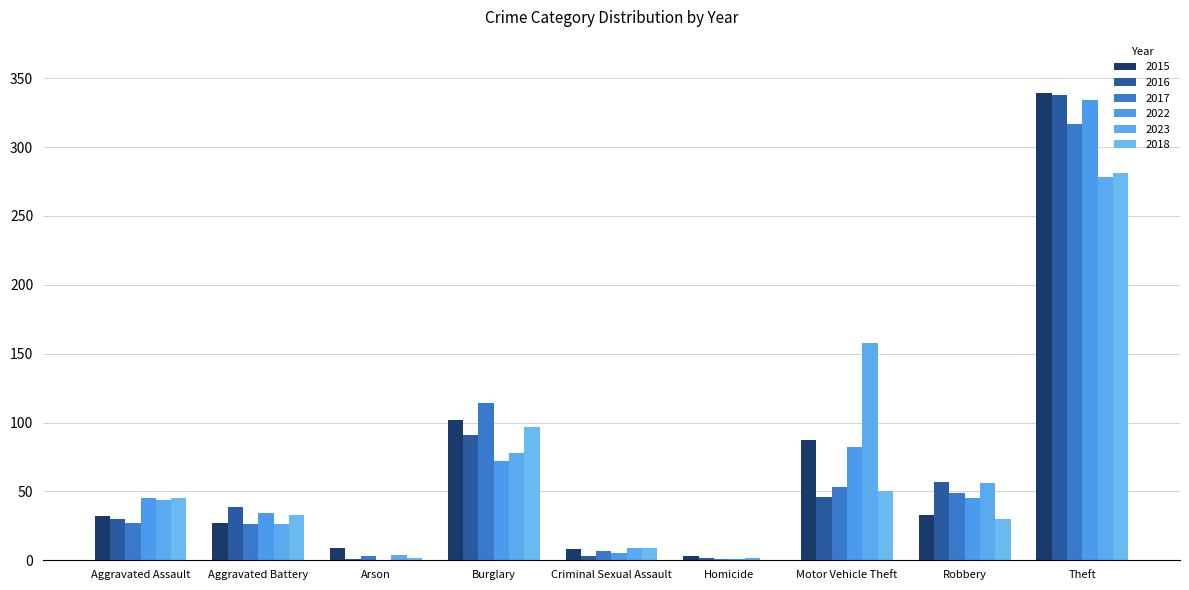

At which label does 2015 reach its peak?

Theft